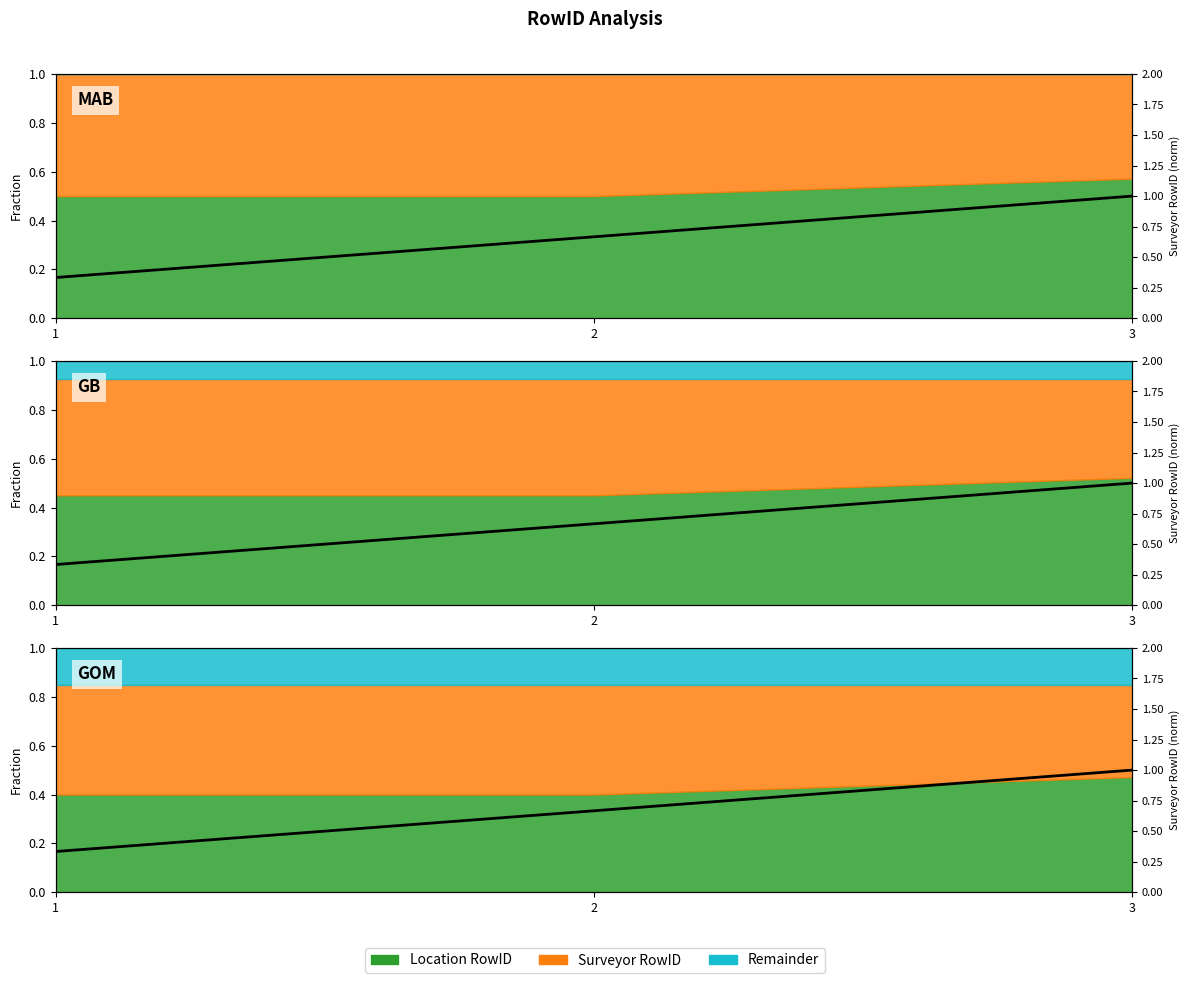

The chart shows a value of 0.3 at 1. True or false?

True